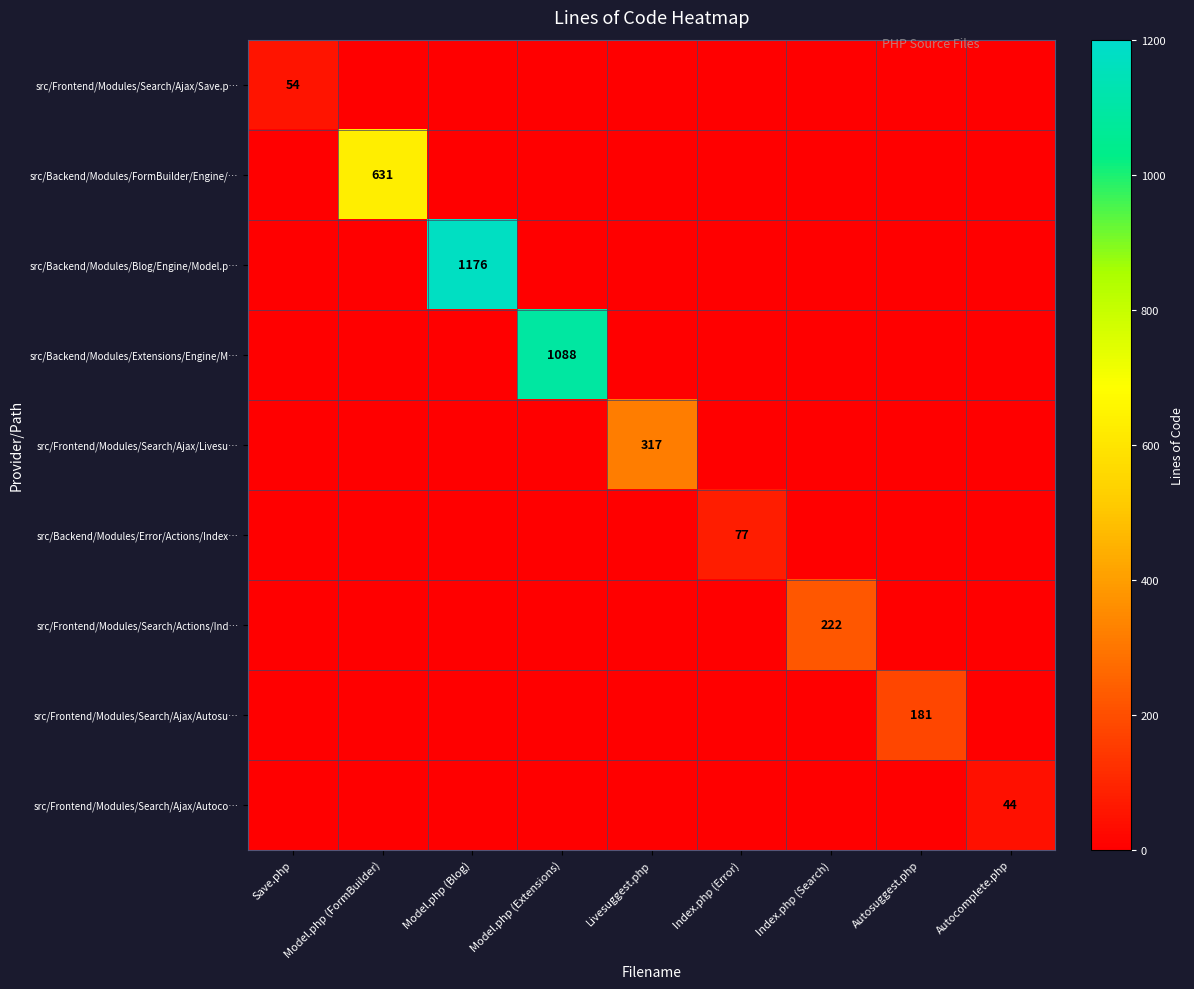

Which series has the largest total across all categories?

src/Backend/Modules/Blog/Engine/Model.p…